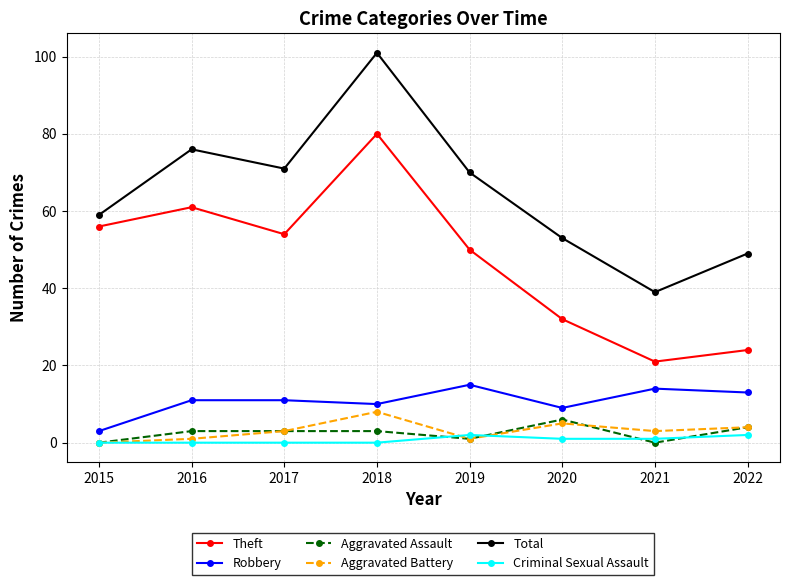

Which series has the largest range (max minus min)?

Total